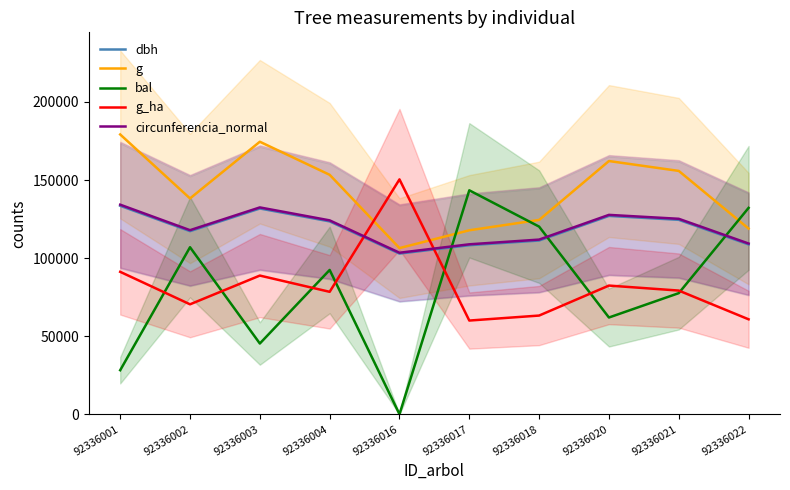

What is the maximum value for bal?

143400.0